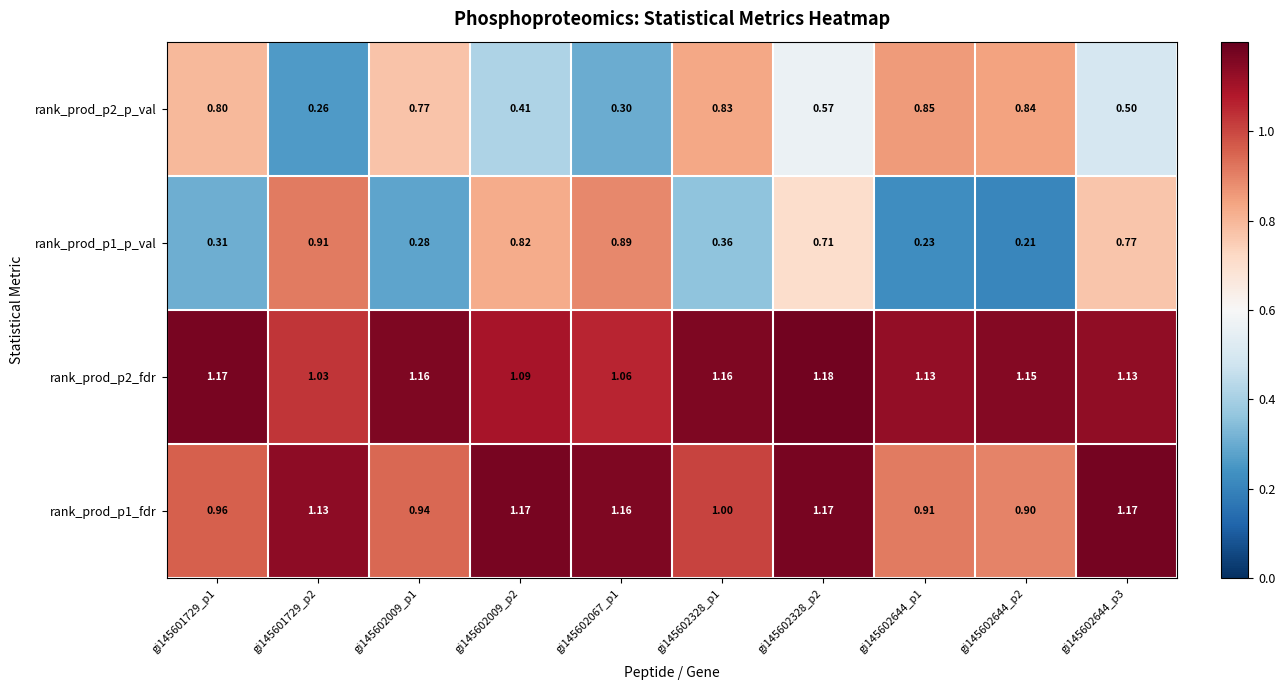

Reading left to right, transcribe all the data shown in this chart.

rank_prod_p2_p_val: gi145601729_p1=0.8	gi145601729_p2=0.3	gi145602009_p1=0.8	gi145602009_p2=0.4	gi145602067_p1=0.3	gi145602328_p1=0.8	gi145602328_p2=0.6	gi145602644_p1=0.8	gi145602644_p2=0.8	gi145602644_p3=0.5
rank_prod_p1_p_val: gi145601729_p1=0.3	gi145601729_p2=0.9	gi145602009_p1=0.3	gi145602009_p2=0.8	gi145602067_p1=0.9	gi145602328_p1=0.4	gi145602328_p2=0.7	gi145602644_p1=0.2	gi145602644_p2=0.2	gi145602644_p3=0.8
rank_prod_p2_fdr: gi145601729_p1=1.2	gi145601729_p2=1.0	gi145602009_p1=1.2	gi145602009_p2=1.1	gi145602067_p1=1.1	gi145602328_p1=1.2	gi145602328_p2=1.2	gi145602644_p1=1.1	gi145602644_p2=1.1	gi145602644_p3=1.1
rank_prod_p1_fdr: gi145601729_p1=1.0	gi145601729_p2=1.1	gi145602009_p1=0.9	gi145602009_p2=1.2	gi145602067_p1=1.2	gi145602328_p1=1.0	gi145602328_p2=1.2	gi145602644_p1=0.9	gi145602644_p2=0.9	gi145602644_p3=1.2